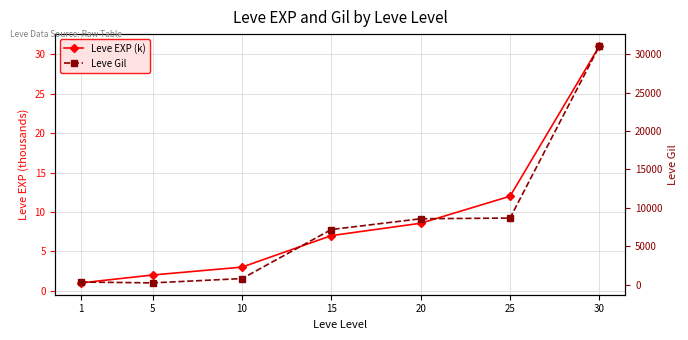

What is the total value across all series at 10?

783.0